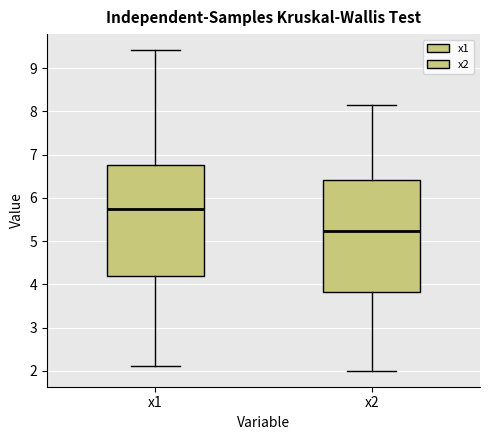

Reading left to right, read every box against the y-axis: the position of its median line, the range the box covers, and the ends of its whiskers. The values are not printed on the chart, so give them approximately, as read against the axis.

x1: median 5.7, box 4.2 to 6.8, whiskers 2.1 to 9.4
x2: median 5.2, box 3.8 to 6.4, whiskers 2.0 to 8.2